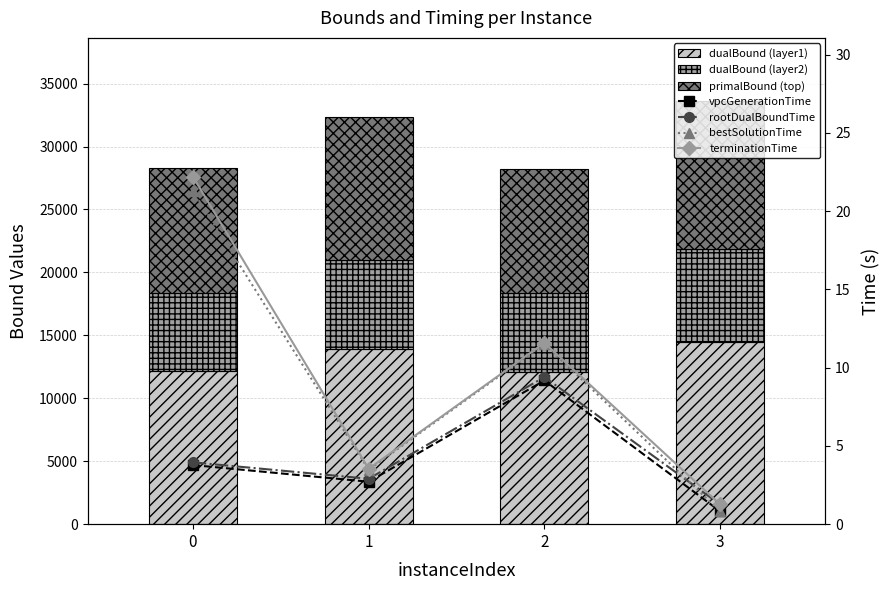

What is the difference between the maximum and minimum values in the bestSolutionTime series?

20.5